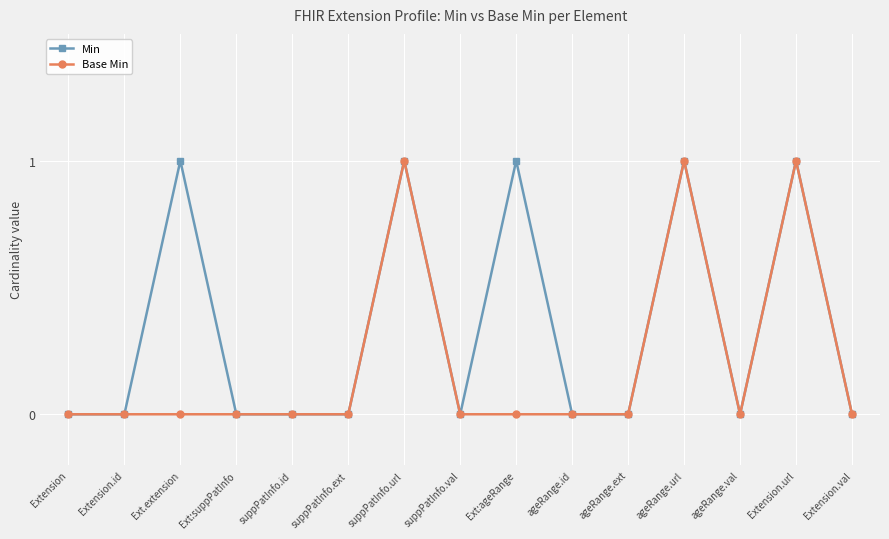

The value of Base Min at ageRange.val is 0. True or false?

True